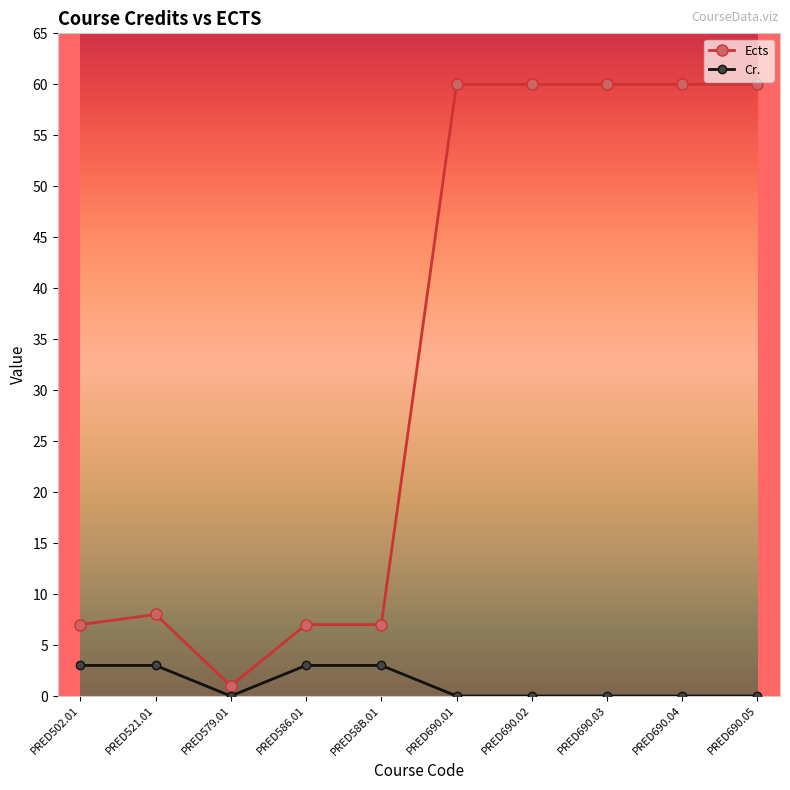

Where is the first local minimum for Cr.?

PRED579.01